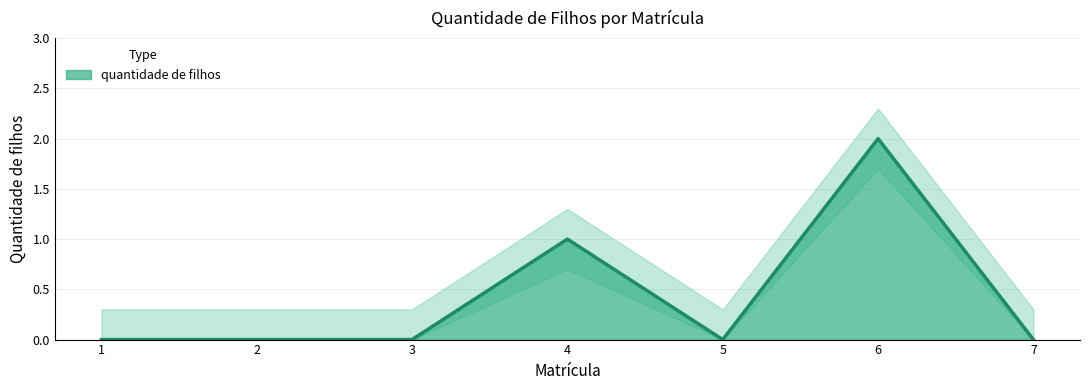

Which label corresponds to the smallest value in the chart?

1